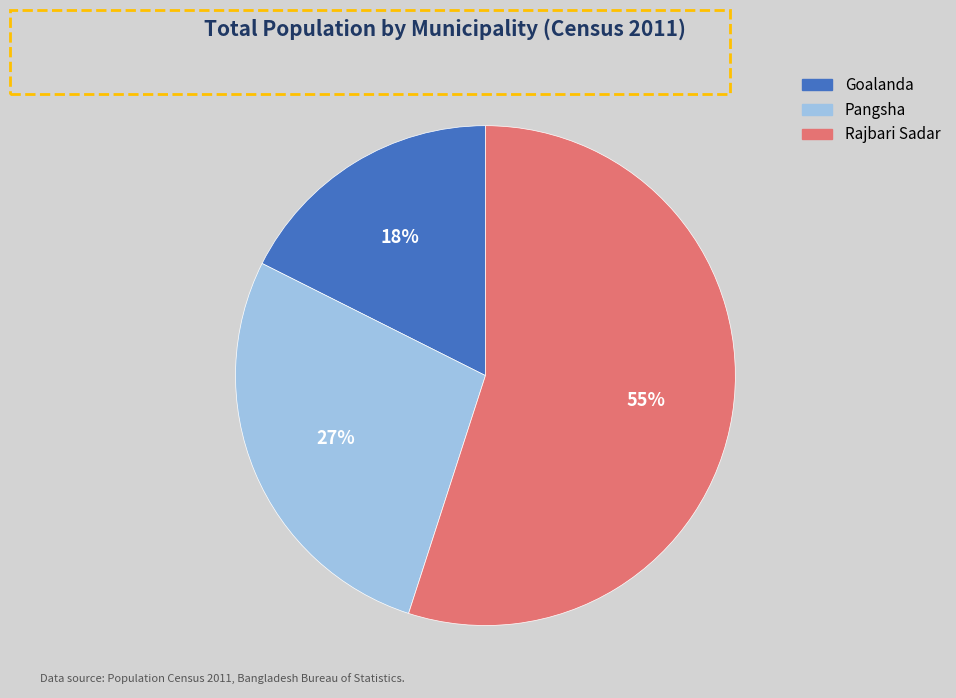

Count the number of slices in the pie.

3